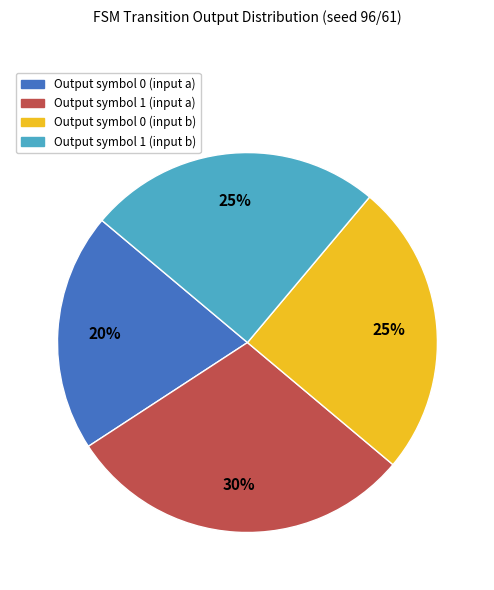

How many segments does this pie chart have?

4